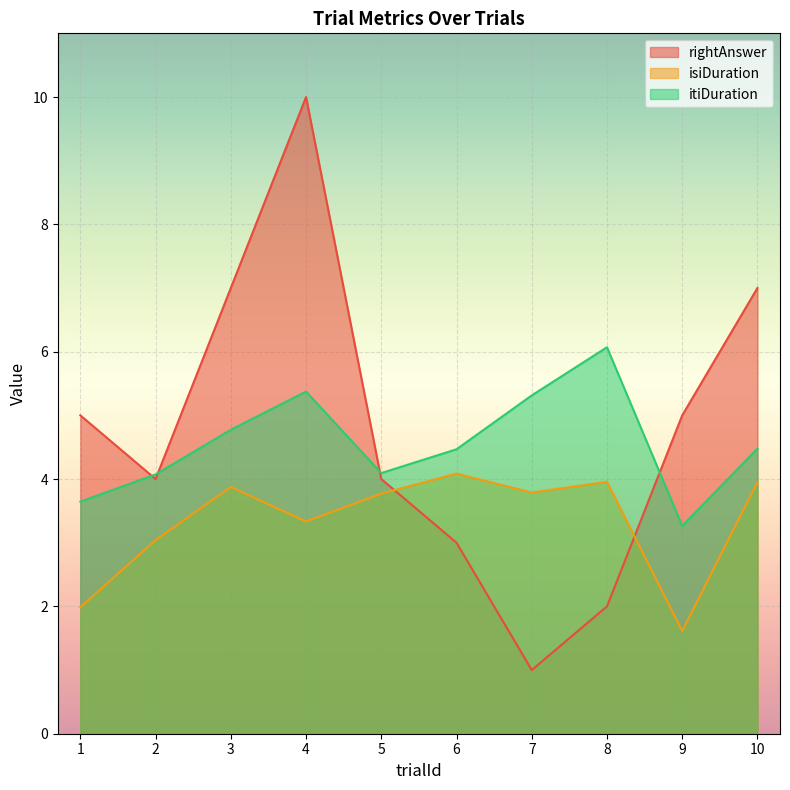

True or false: itiDuration and isiDuration cross at least once.

False